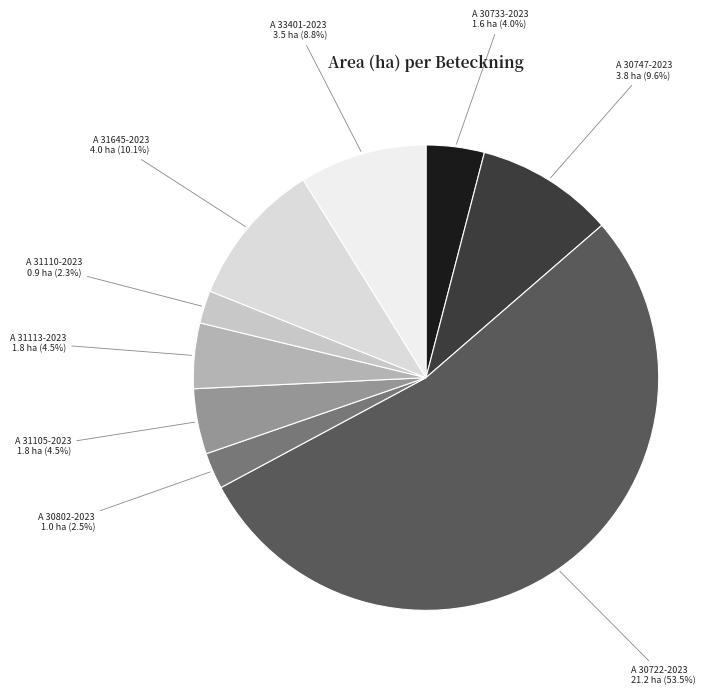

Which has a higher value, A 31645-2023 or A 31110-2023?

A 31645-2023